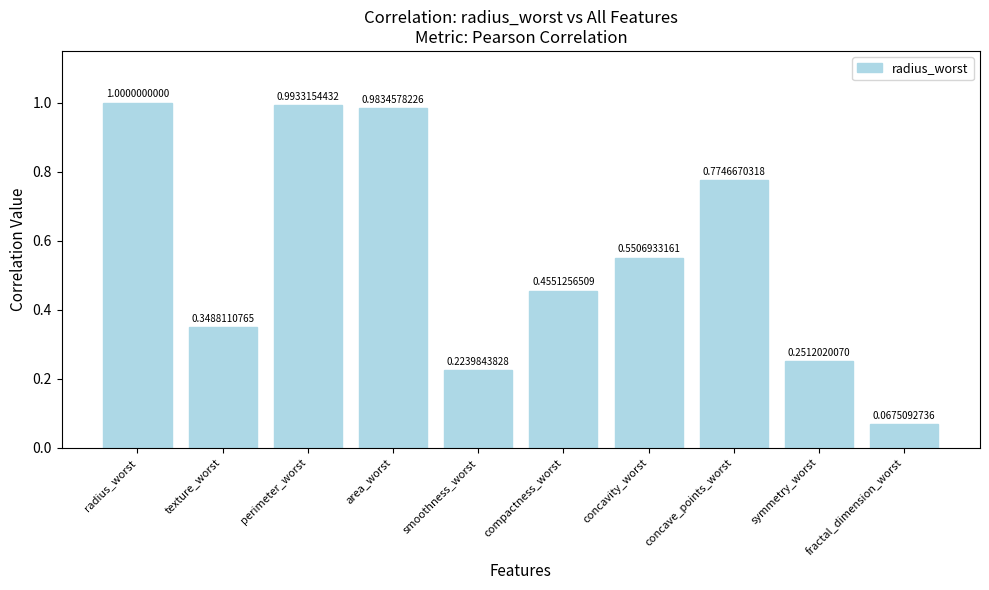

Rank the categories by value from highest to lowest.

radius_worst, perimeter_worst, area_worst, concave_points_worst, concavity_worst, compactness_worst, texture_worst, symmetry_worst, smoothness_worst, fractal_dimension_worst